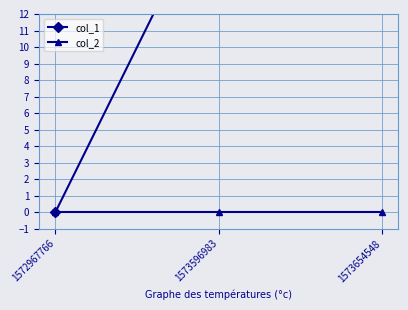

What is the approximate value of col_1 at 1573654548, to the nearest 5?

20